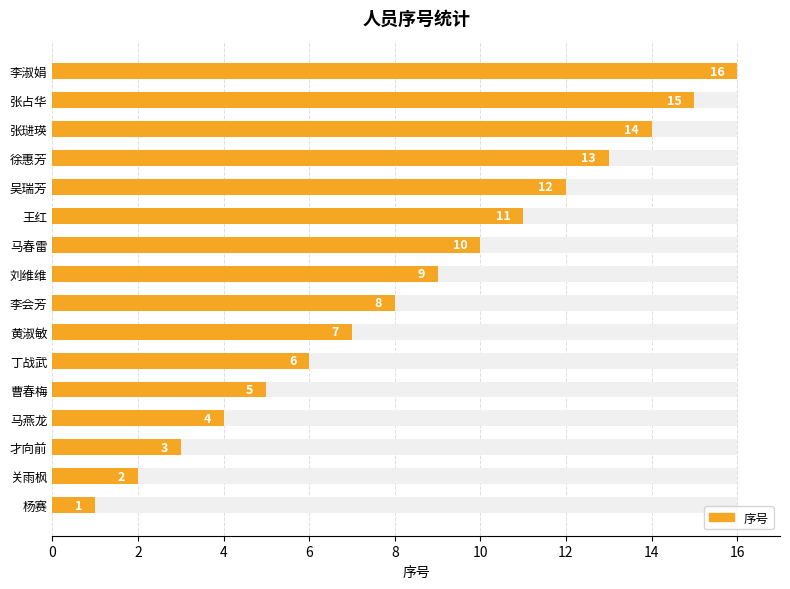

How many bars are there in total?

16